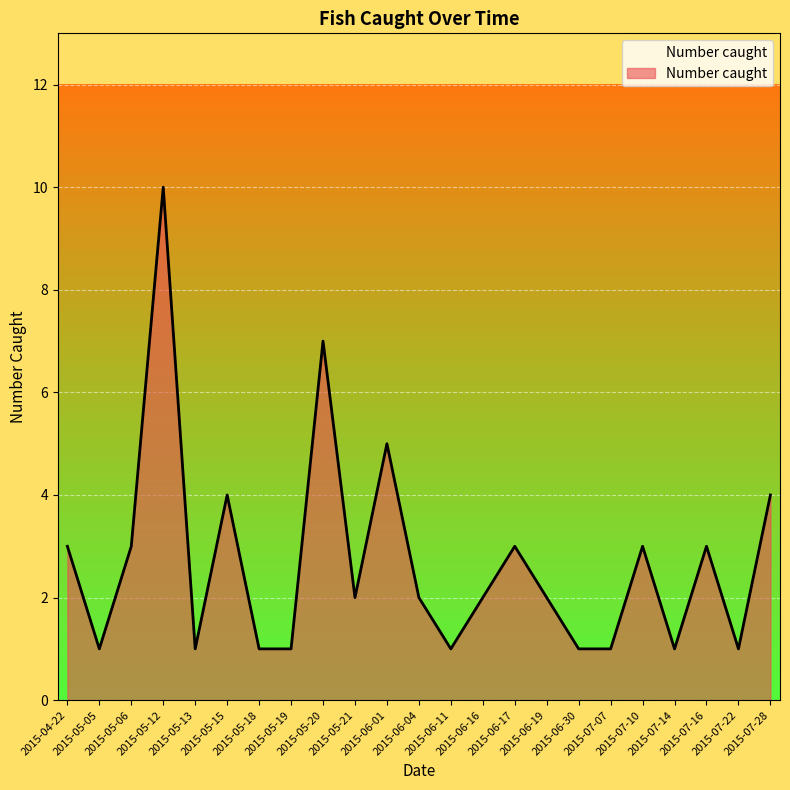

What is the sum of all values?

62